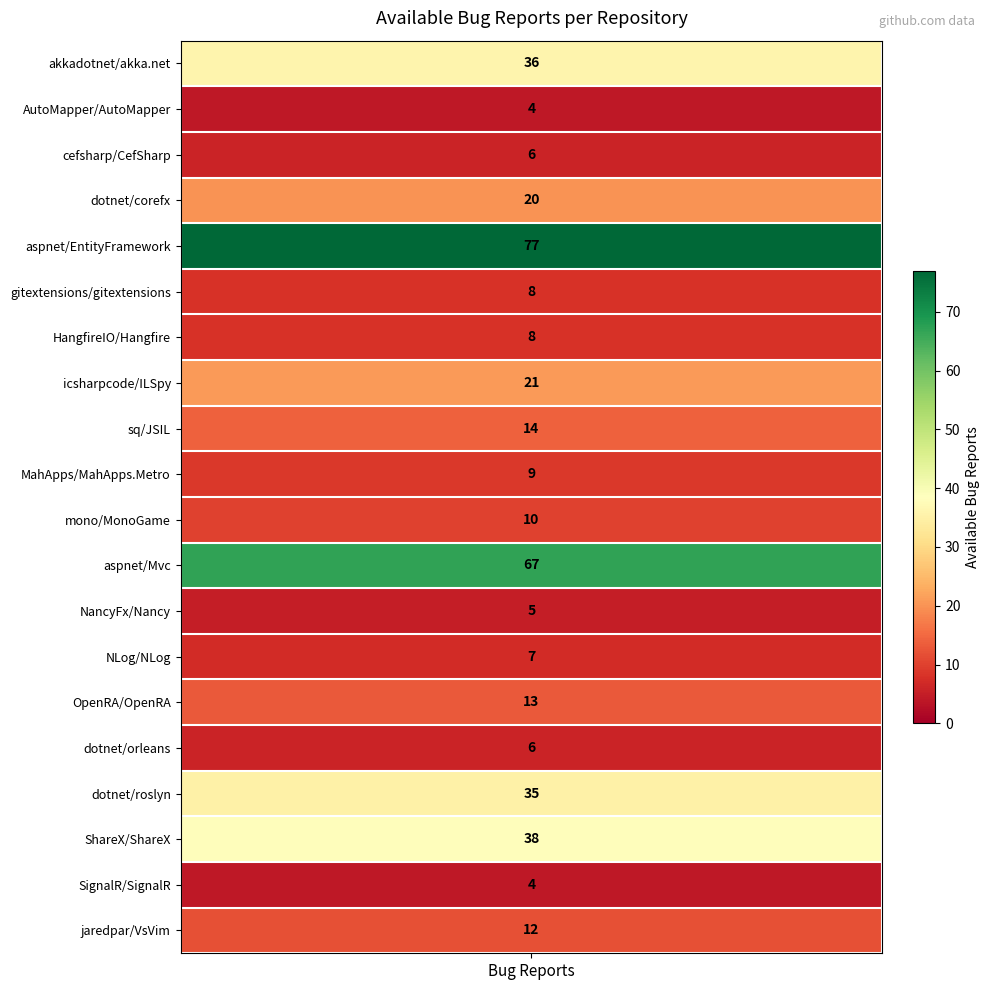

What is the smallest value displayed?

4